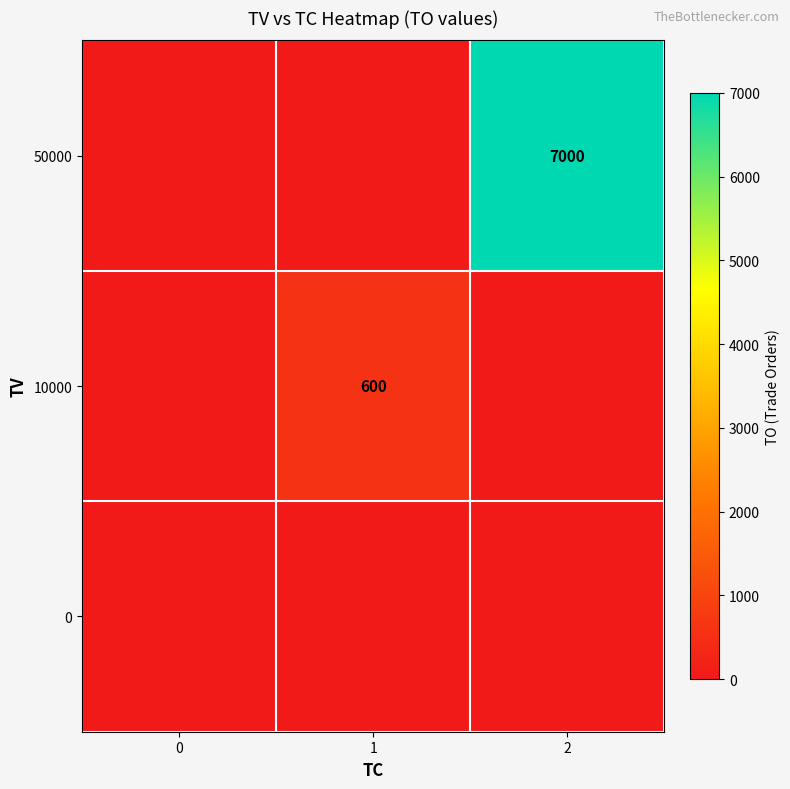

Is it true that 50000 equals 1796 at 2?

False